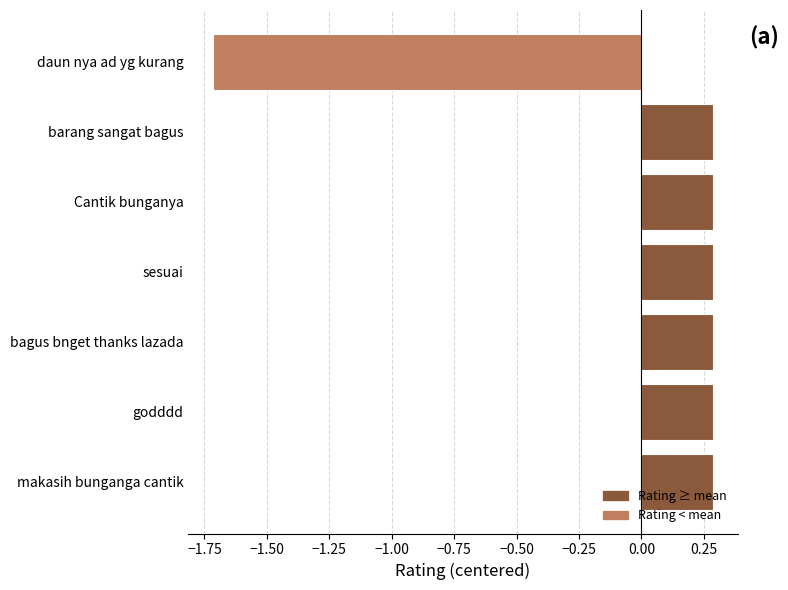

True or false: the data shows -1.7 at daun nya ad yg kurang.

True